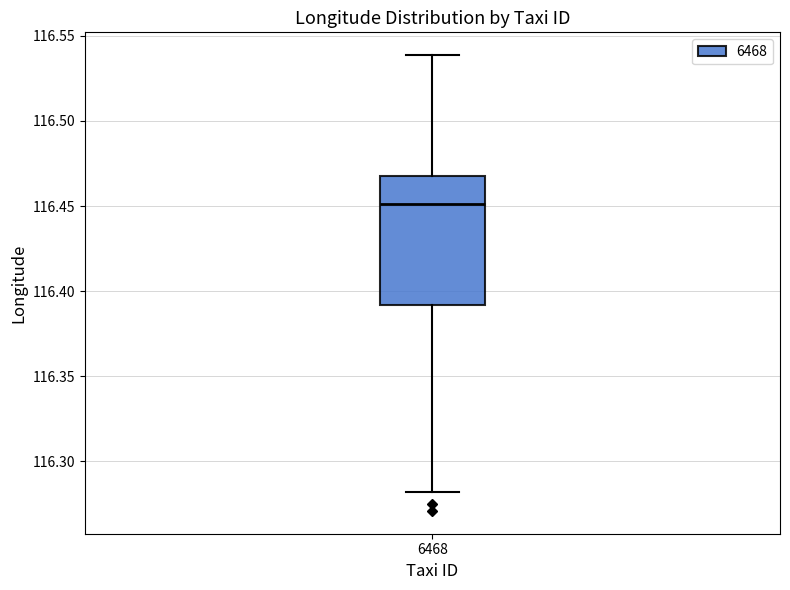

Read this box plot against the y-axis: the position of the median line, the range covered by the box, and the ends of both whiskers. The values are not printed on the chart, so give them approximately, as read against the axis.

median 116.45, box 116.39 to 116.47, whiskers 116.28 to 116.54